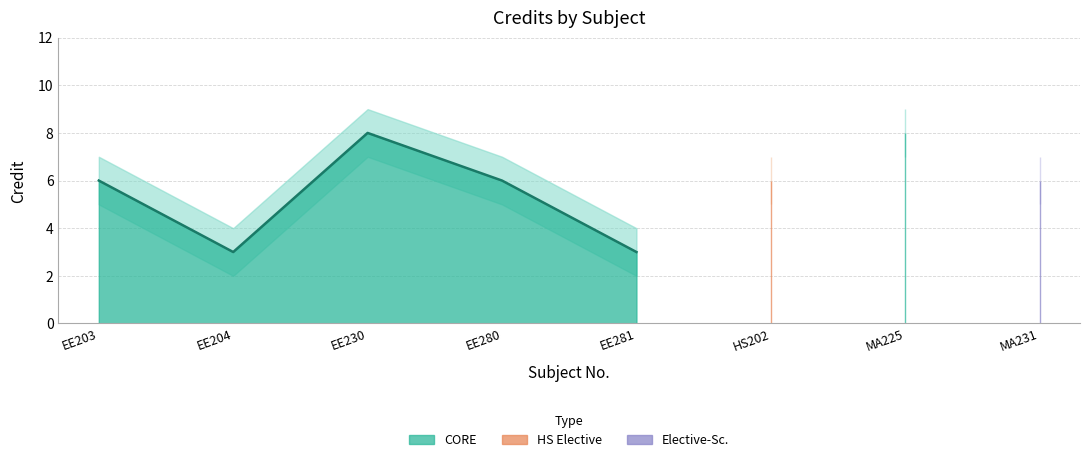

What is the value of the Credit_lower point at the 8th from the left?

5